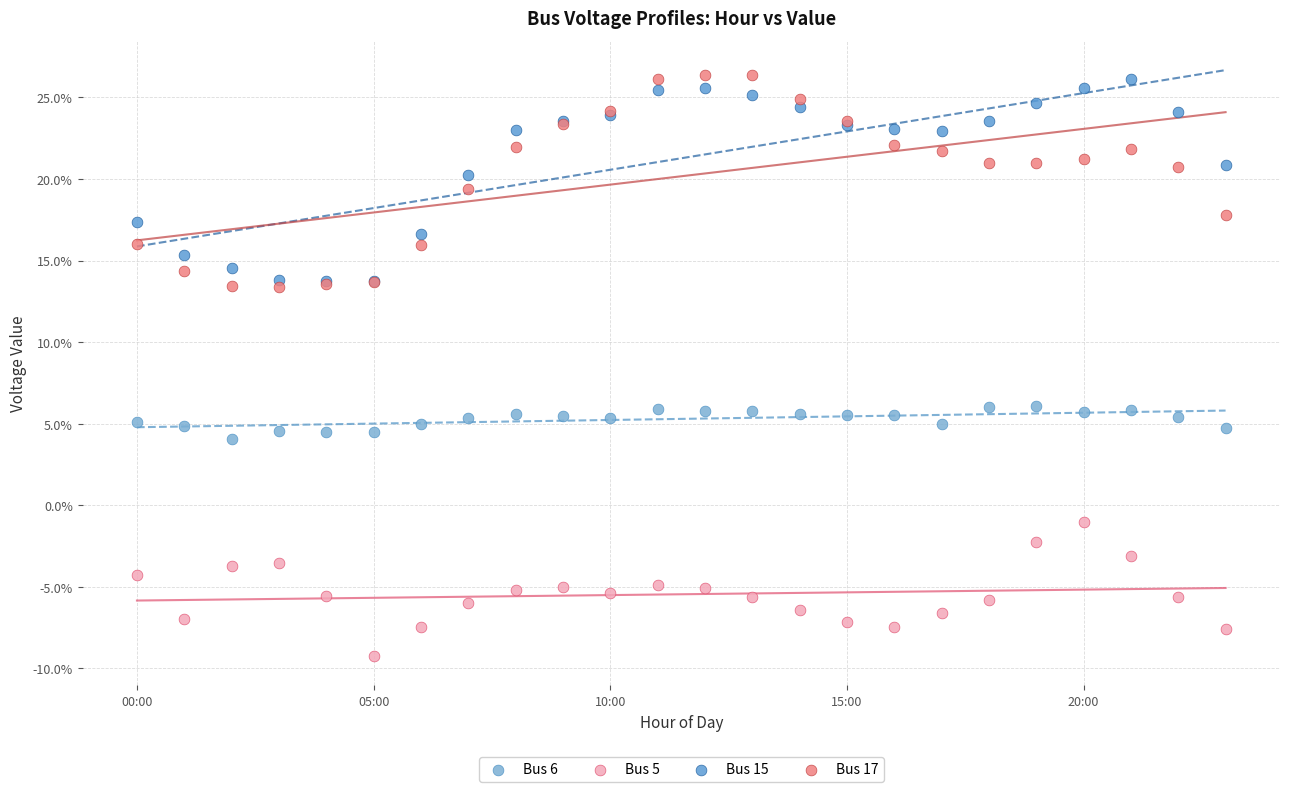

Which series reaches the minimum Y coordinate?

Bus 5